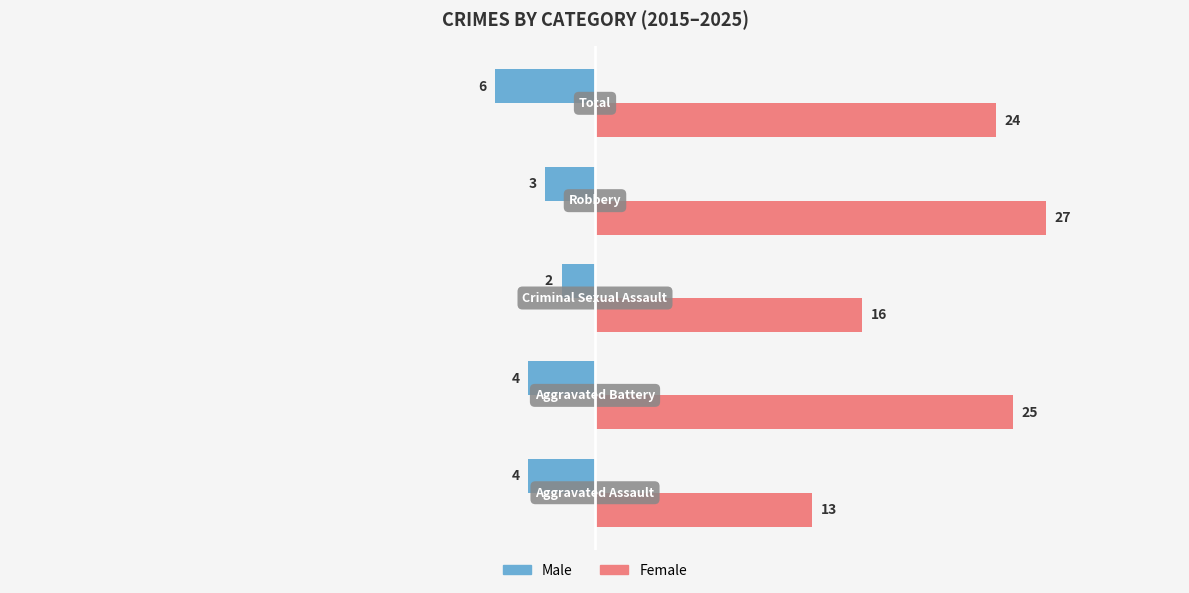

List the series in order of their overall mean, lowest first.

Male, Female